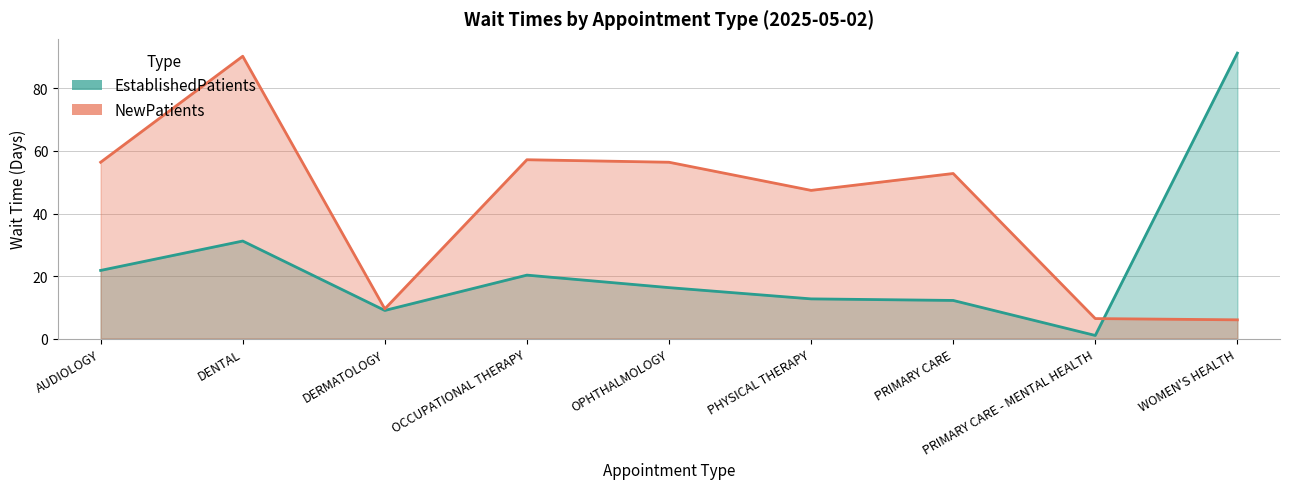

What value does the NewPatients series have at PHYSICAL THERAPY?

47.4